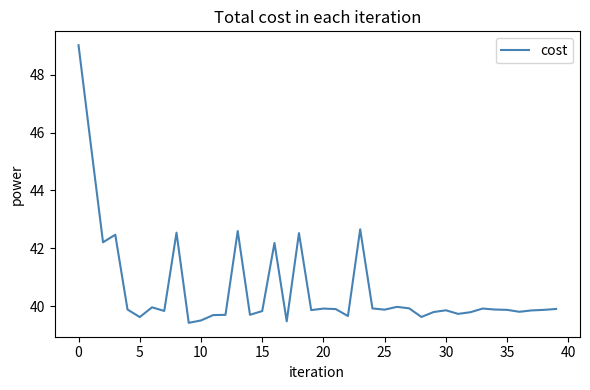

What is the minimum value shown in the chart?

39.4